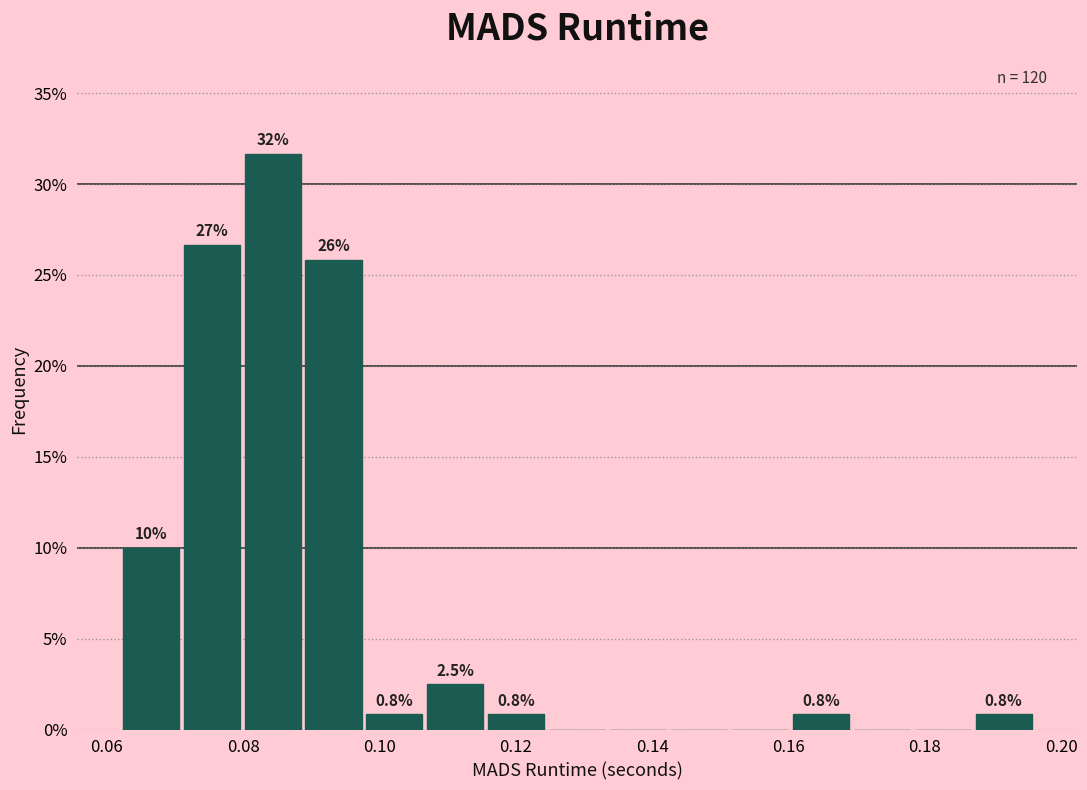

Which range on the x-axis has the tallest bar?

0.080 to 0.088